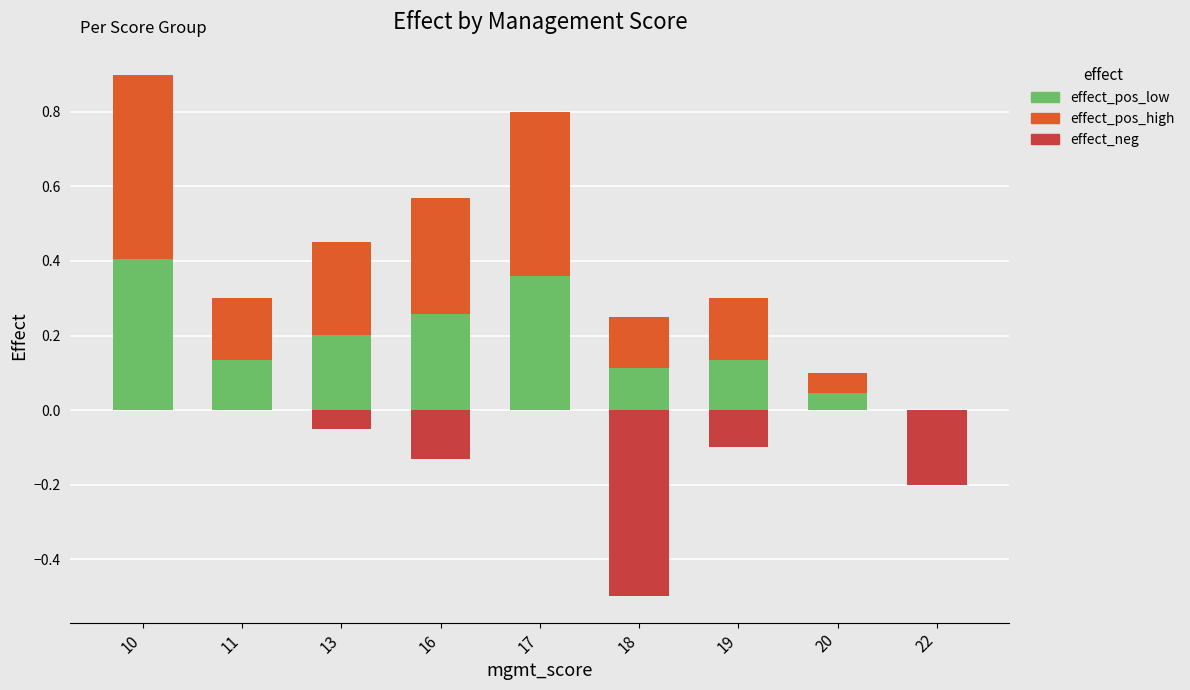

How many bars are there in each group?

3